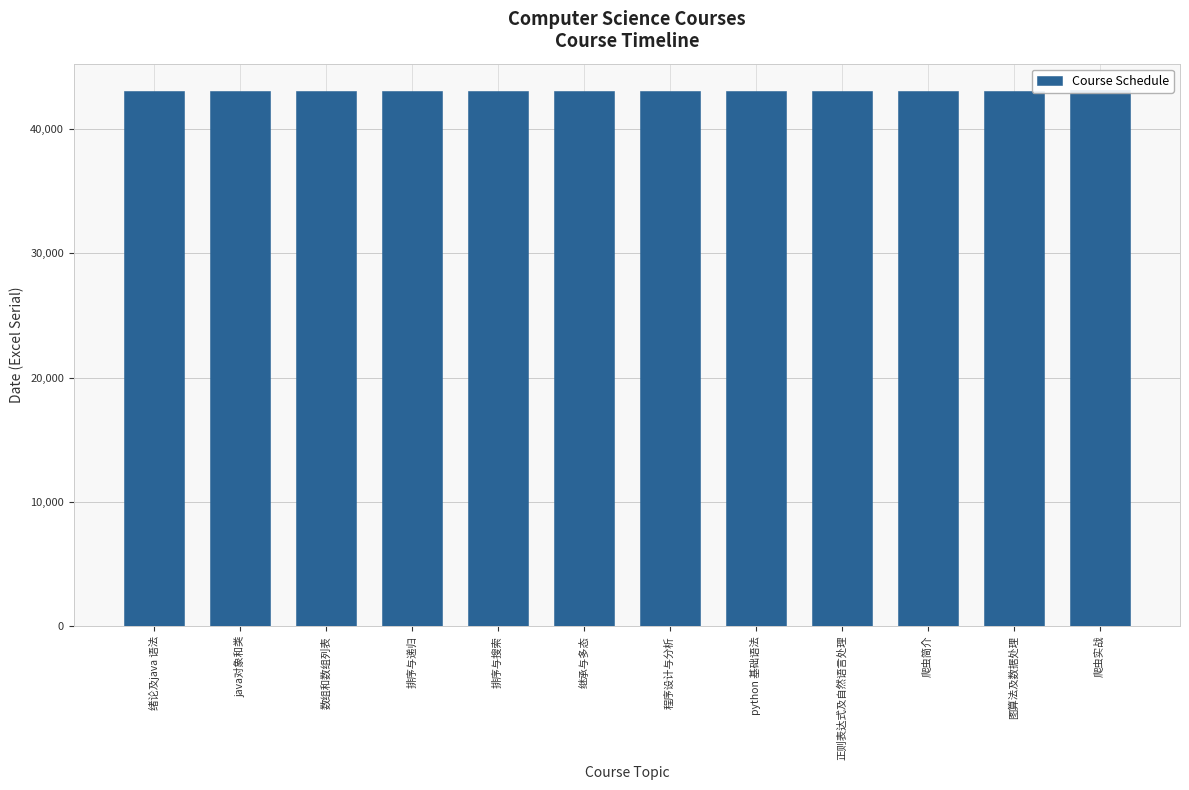

What is the label of the 5th bar from the left?

排序与搜索